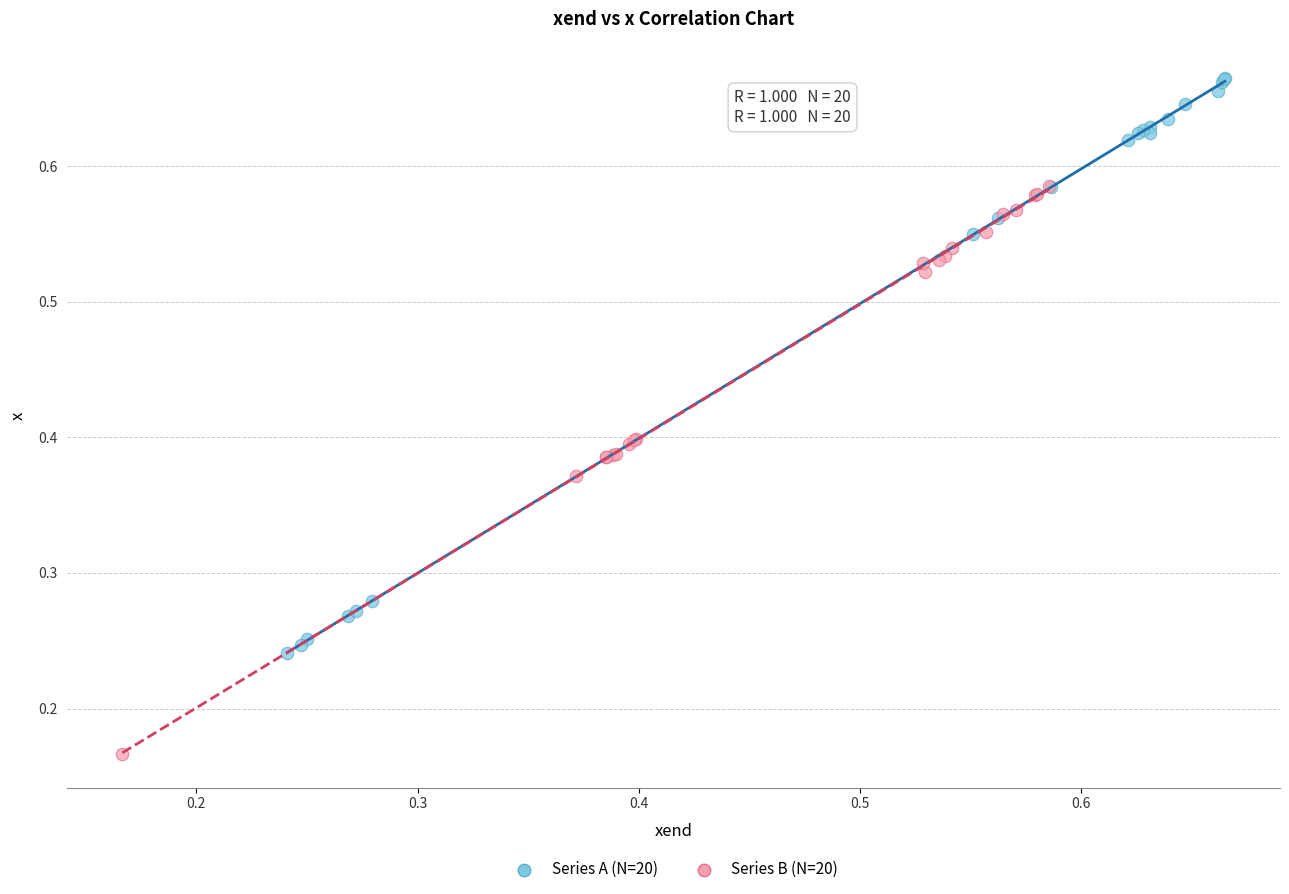

What are all the series names shown in the legend?

Series A (N=20), Series B (N=20)